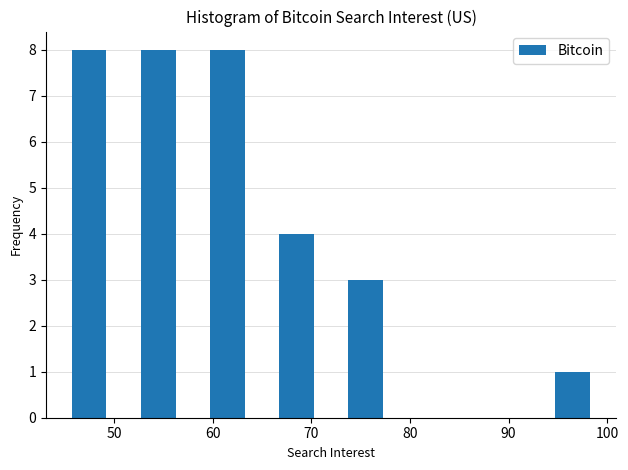

Reading left to right, transcribe this chart: for each bar, give the range it covers on the x-axis and its height. The values are not printed on the chart, so give them approximately, as read against the axis.

44 to 51: 8
51 to 58: 8
58 to 65: 8
65 to 72: 4
72 to 79: 3
79 to 86: 0
86 to 93: 0
93 to 100: 1